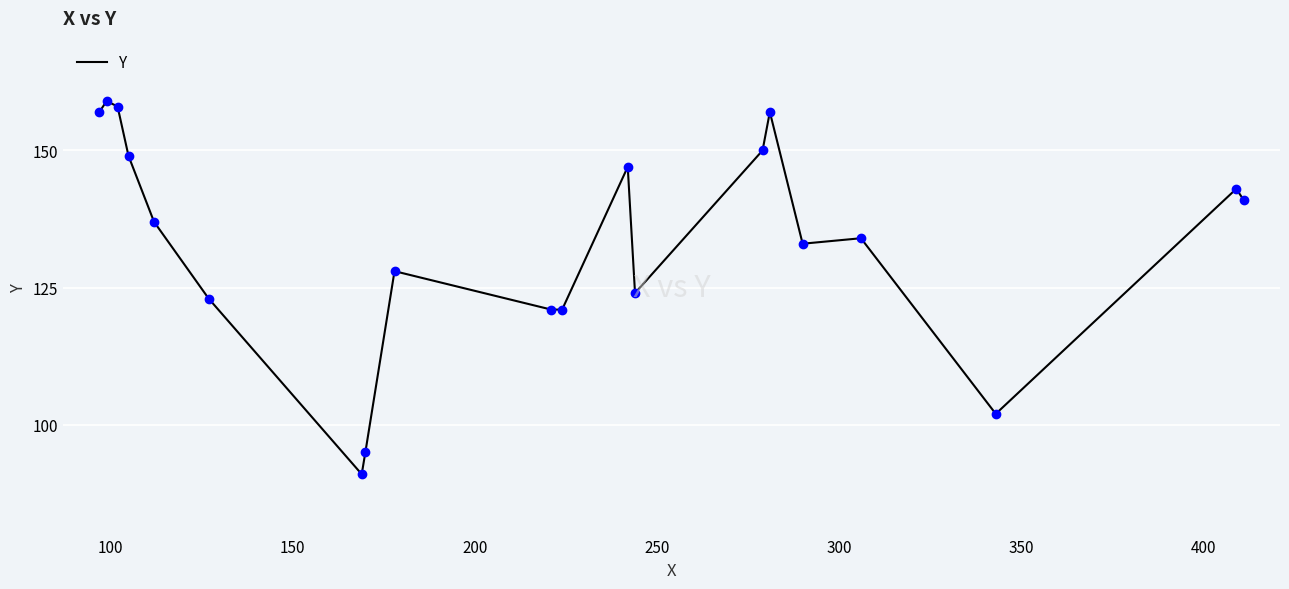

What is the greatest value displayed?

159